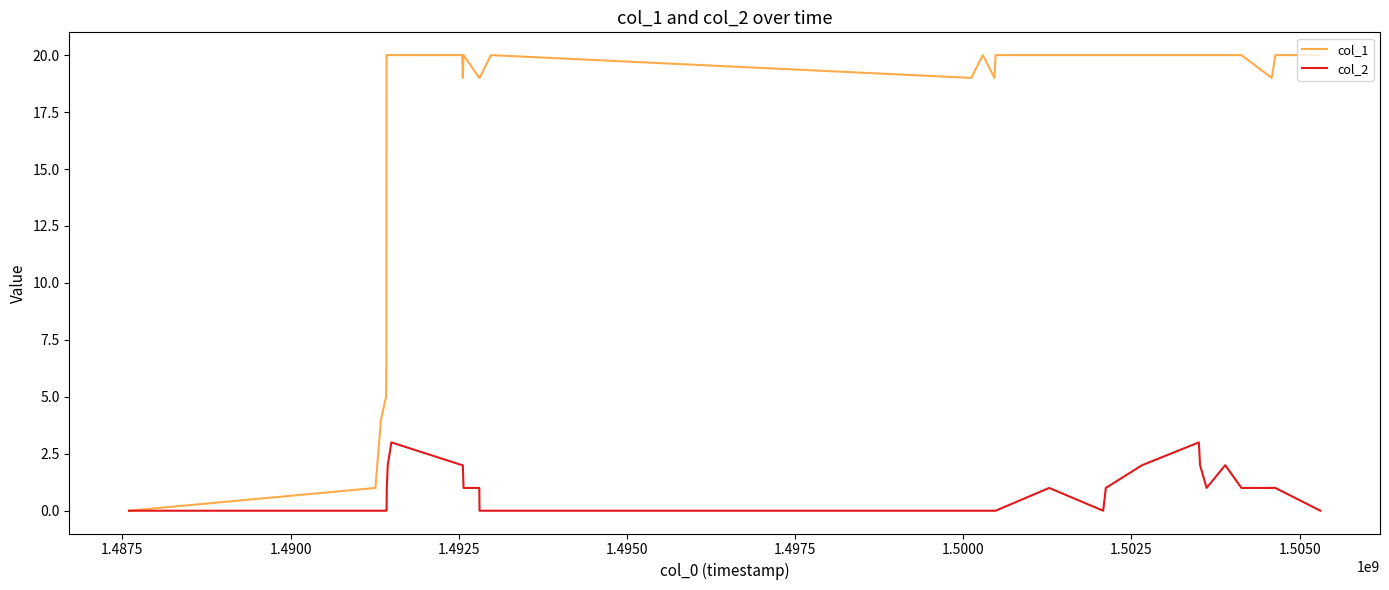

What is the highest value of the col_2 series?

3